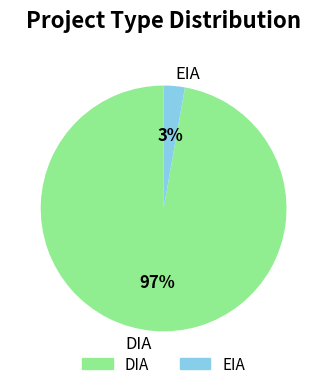

What is the largest slice in the pie chart?

DIA